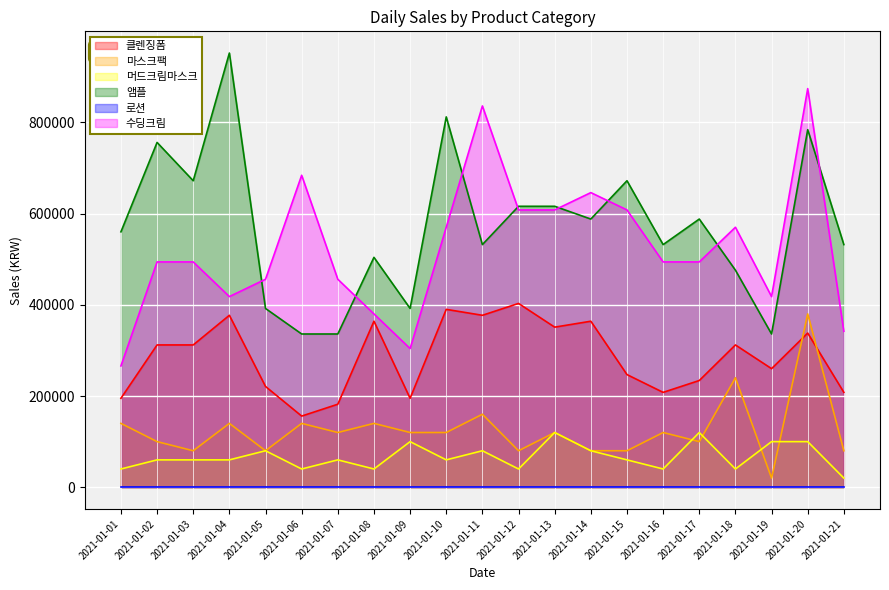

Which category has the lowest value in the 앰플 series?

2021-01-06